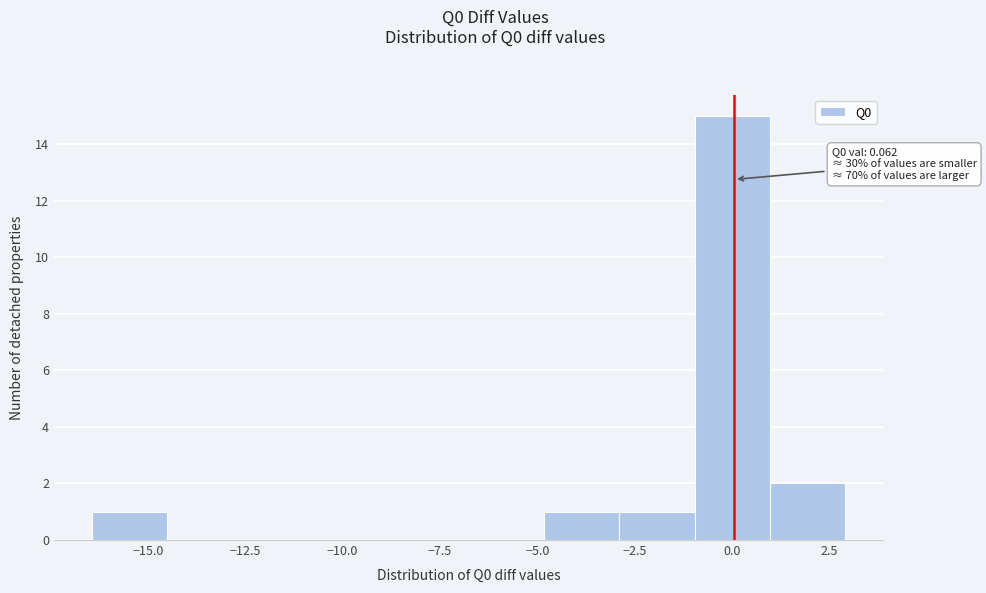

Around what value on the x-axis is the tallest bar? Give the approximate position of its centre, as read against the axis.

0.0